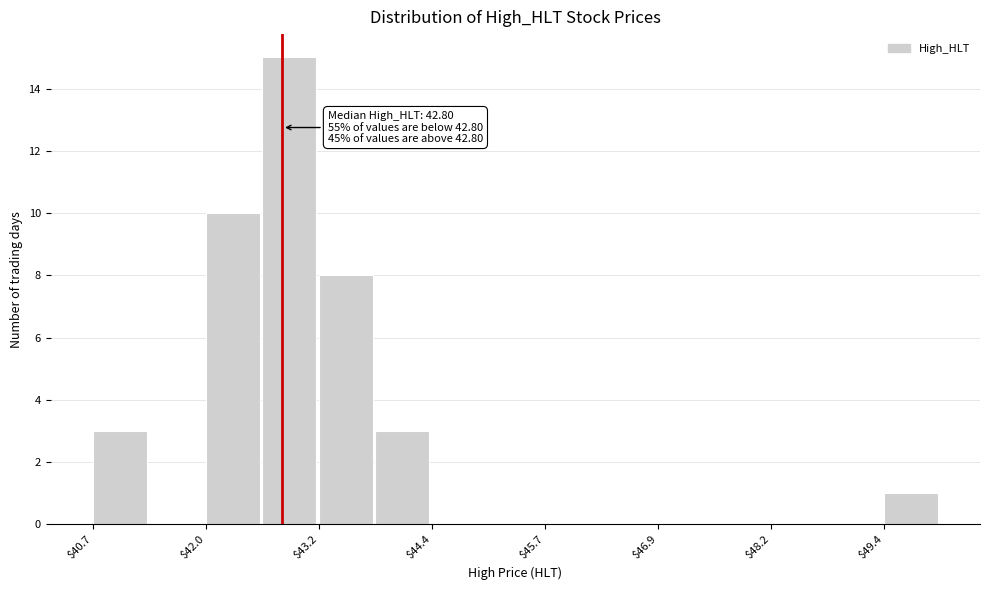

Around what value on the x-axis is the tallest bar? Give the approximate position of its centre, as read against the axis.

42.8